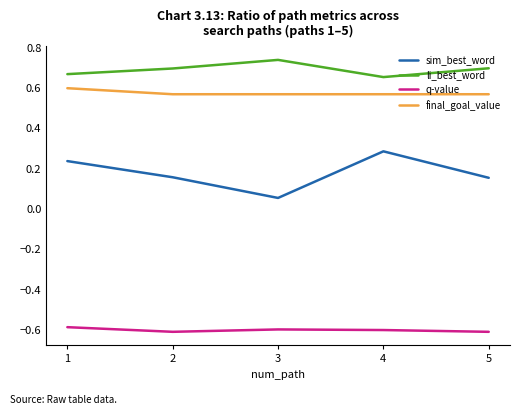

Between 1 and 3, which series saw the biggest shift?

sim_best_word